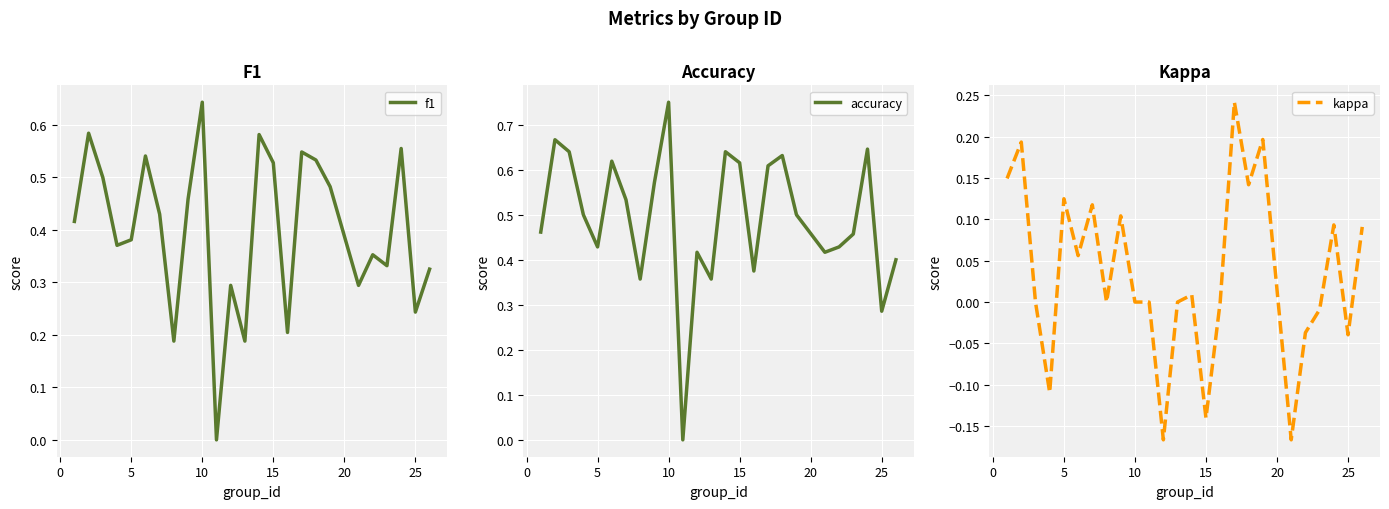

What are all the series names shown in the legend?

f1, accuracy, kappa